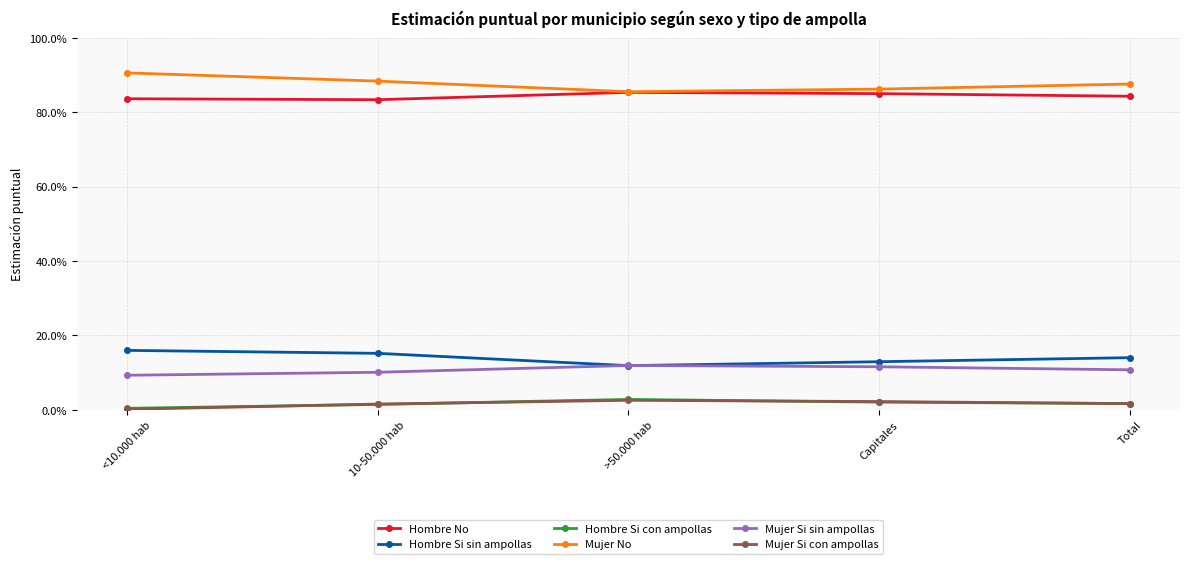

Which category has the lowest value across all series?

<10.000 hab